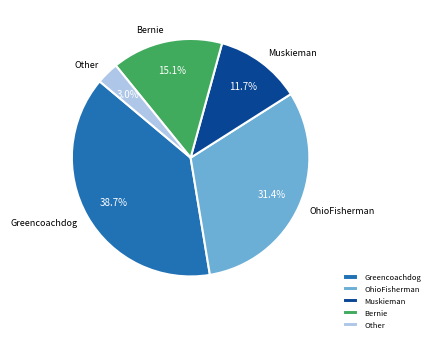

What is the ratio of the value at Bernie to the value at Muskieman?

1.3